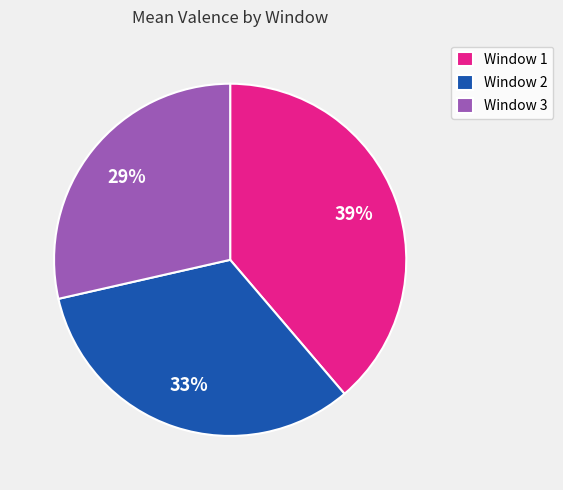

Which slice is the largest?

Window 1